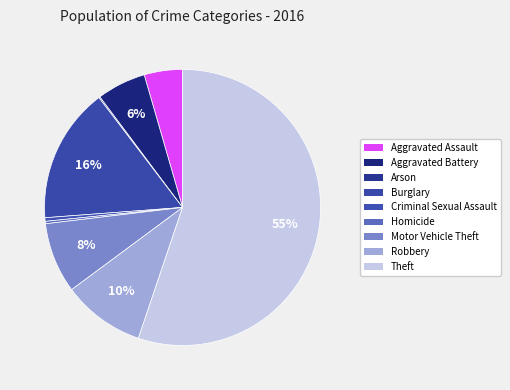

How many slices are in this pie chart?

9